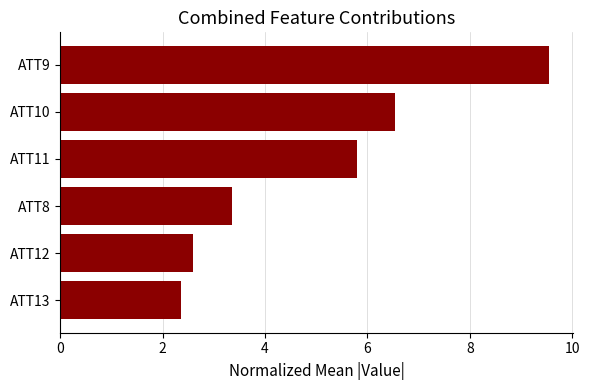

Rank the categories by value from lowest to highest.

ATT13, ATT12, ATT8, ATT11, ATT10, ATT9